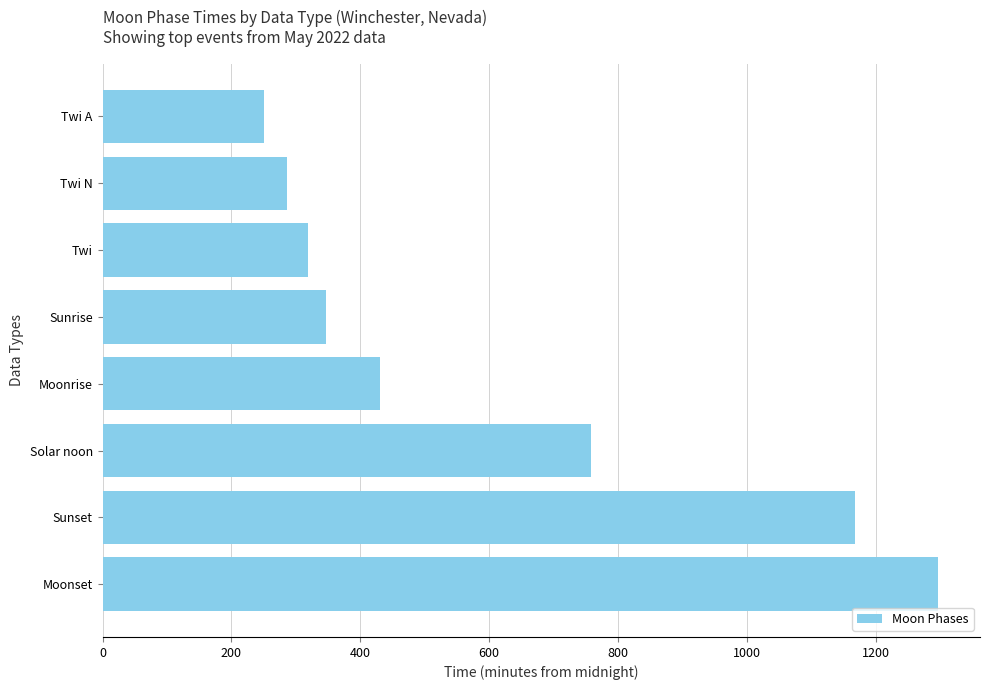

Reading bottom to top, list all the values displayed in this chart.

1297.0	1168.5	757.5	431.2	346.5	318.8	285.8	250.5